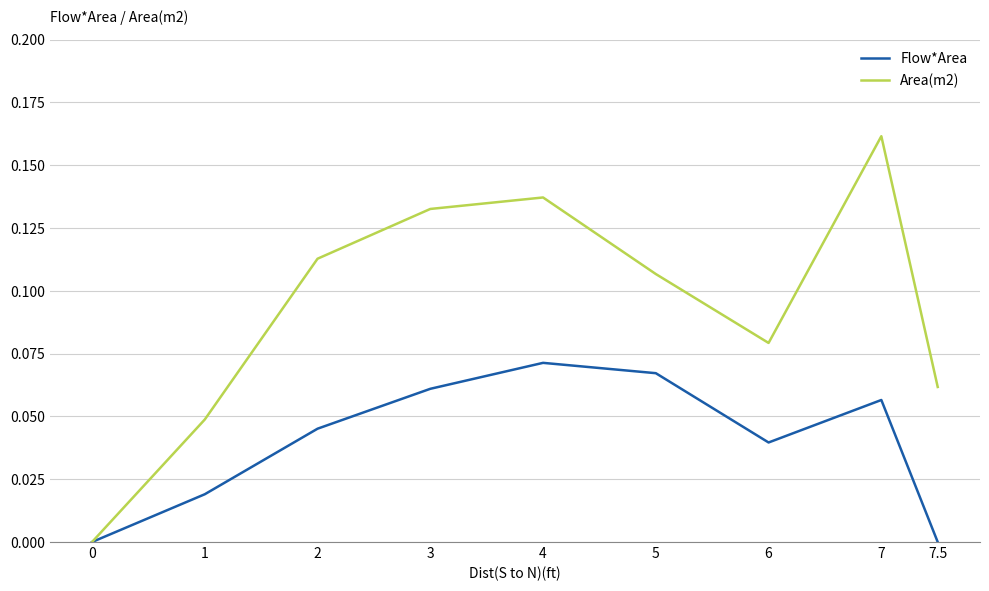

In Area(m2), how many points are lower than both neighbors (excluding endpoints)?

1